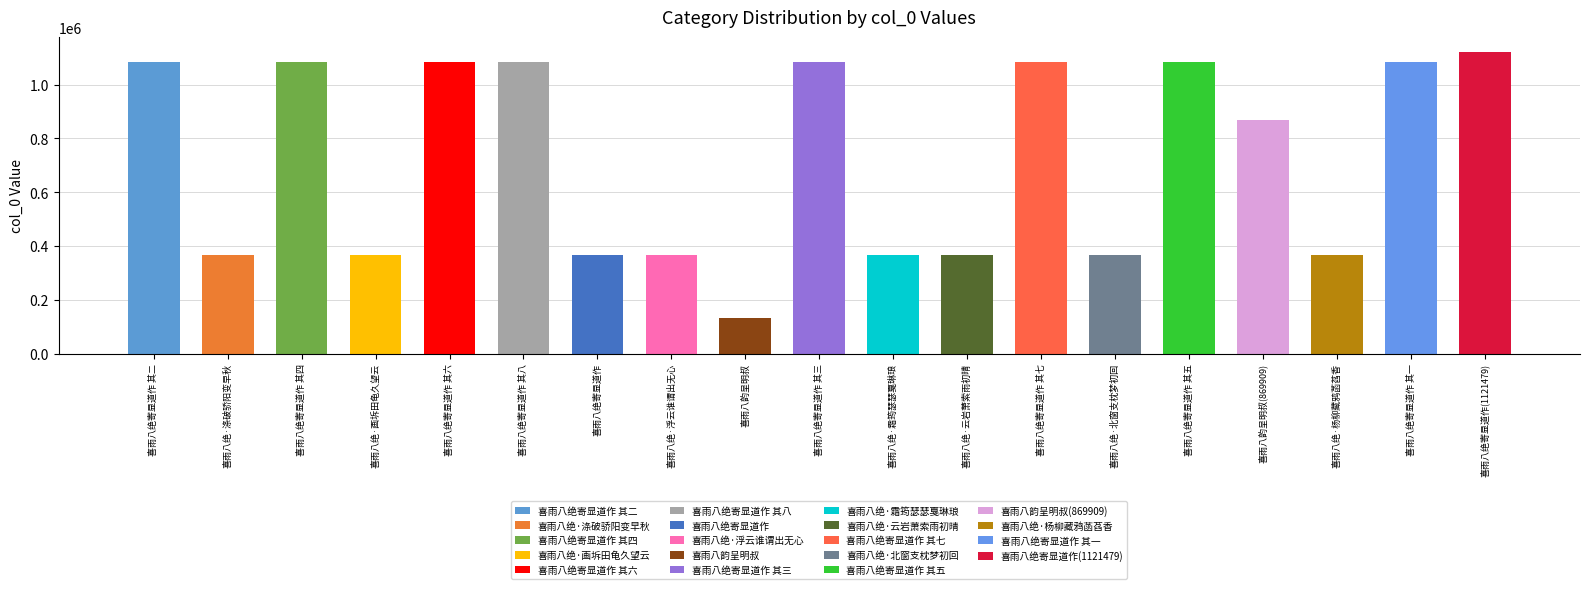

Rank the categories by value from highest to lowest.

喜雨八绝寄显道作(1121479), 喜雨八绝寄显道作 其八, 喜雨八绝寄显道作 其七, 喜雨八绝寄显道作 其六, 喜雨八绝寄显道作 其五, 喜雨八绝寄显道作 其四, 喜雨八绝寄显道作 其三, 喜雨八绝寄显道作 其二, 喜雨八绝寄显道作 其一, 喜雨八韵呈明叔(869909), 喜雨八绝·杨柳藏鸦菡萏香, 喜雨八绝·北窗支枕梦初回, 喜雨八绝·云岩萧索雨初晴, 喜雨八绝·涤破骄阳变早秋, 喜雨八绝·霜筠瑟瑟戛琳琅, 喜雨八绝·画坼田龟久望云, 喜雨八绝·浮云谁谓出无心, 喜雨八绝寄显道作, 喜雨八韵呈明叔